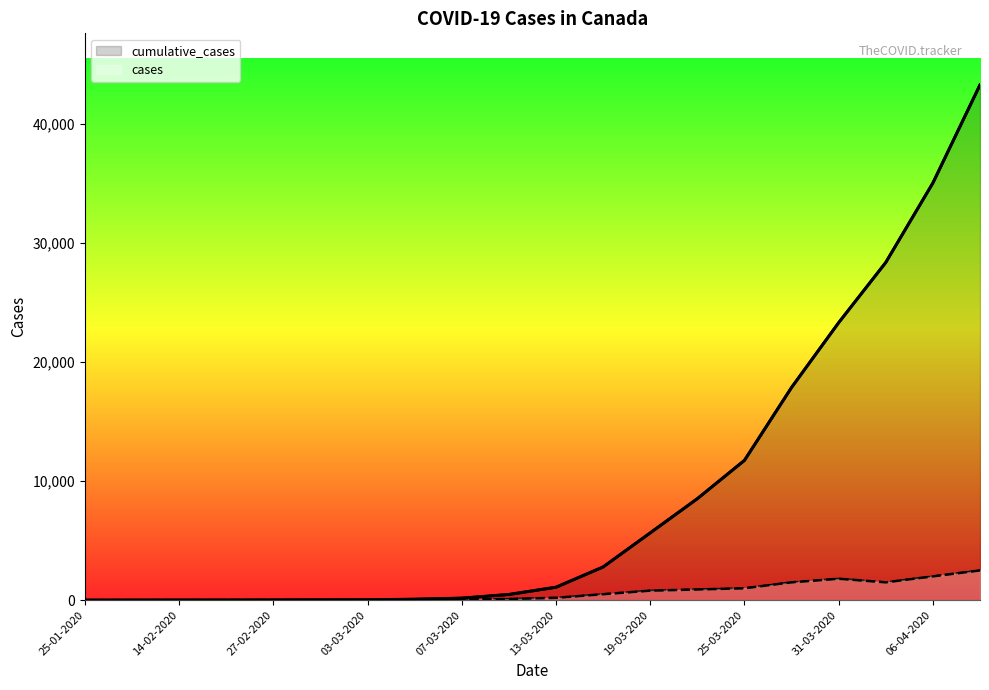

What is the sum of the cases values at 14-02-2020 and 07-03-2020?

51